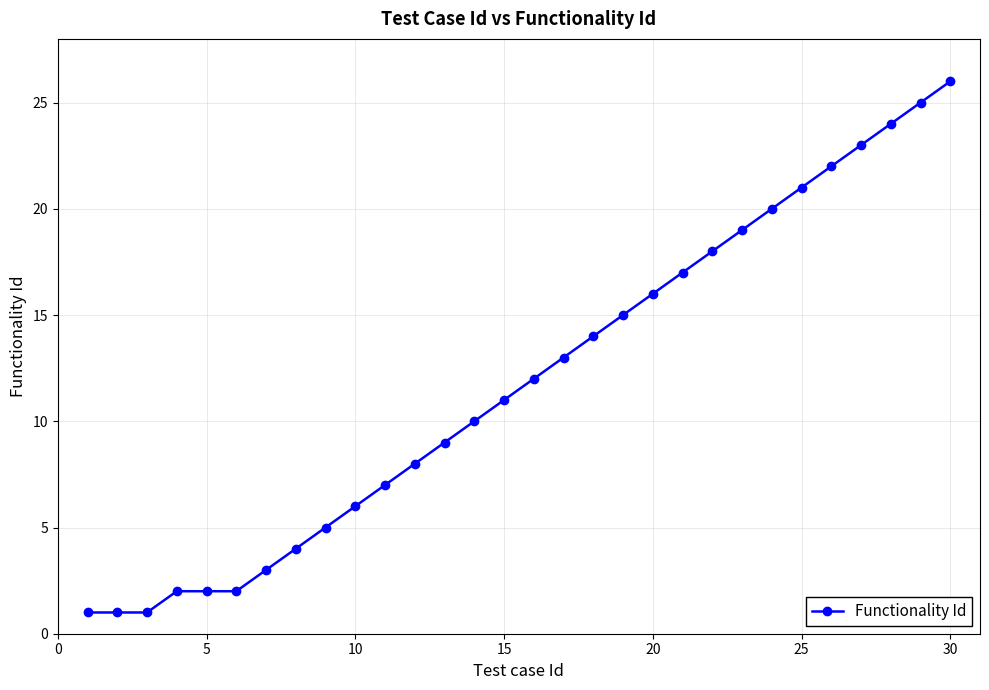

True or false: the data has more than 2 interior local peaks.

False